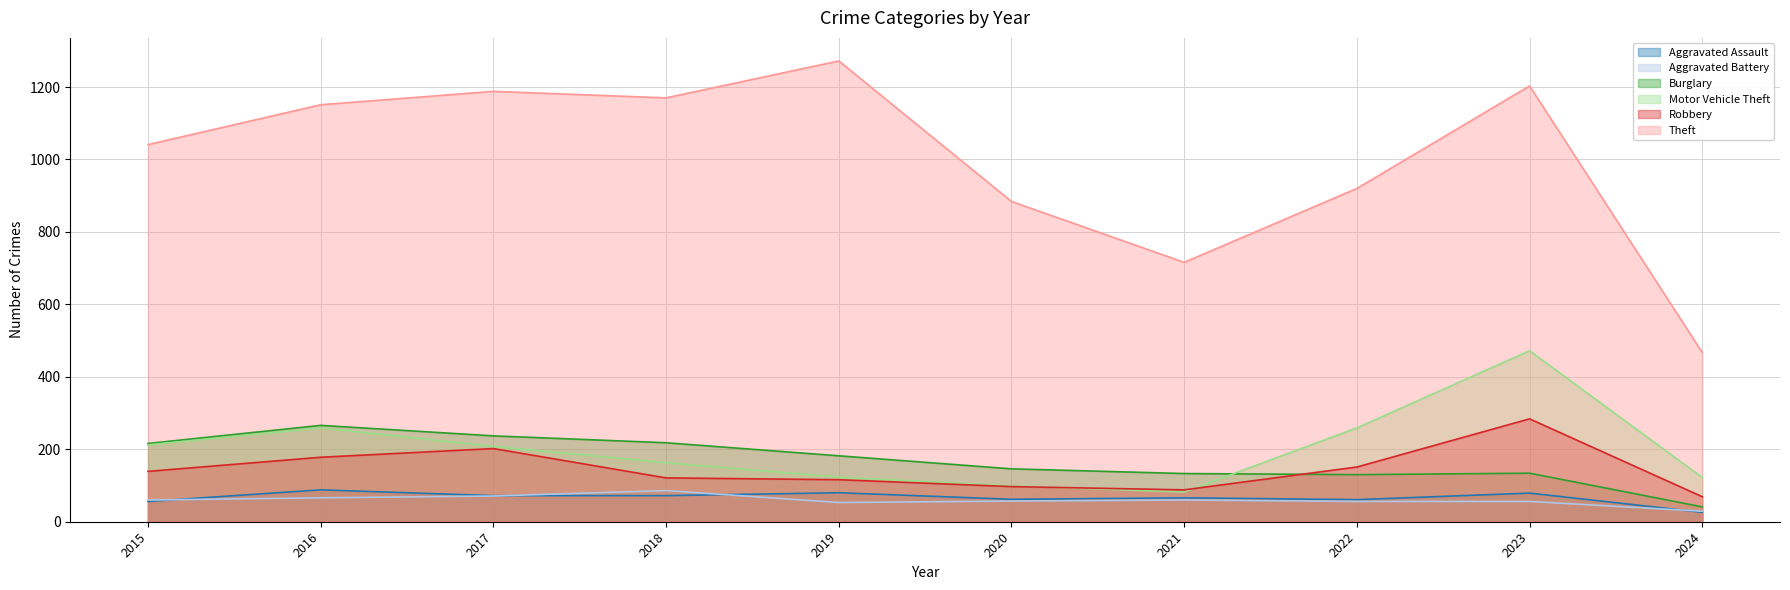

True or false: Robbery and Aggravated Assault intersect in this chart.

False